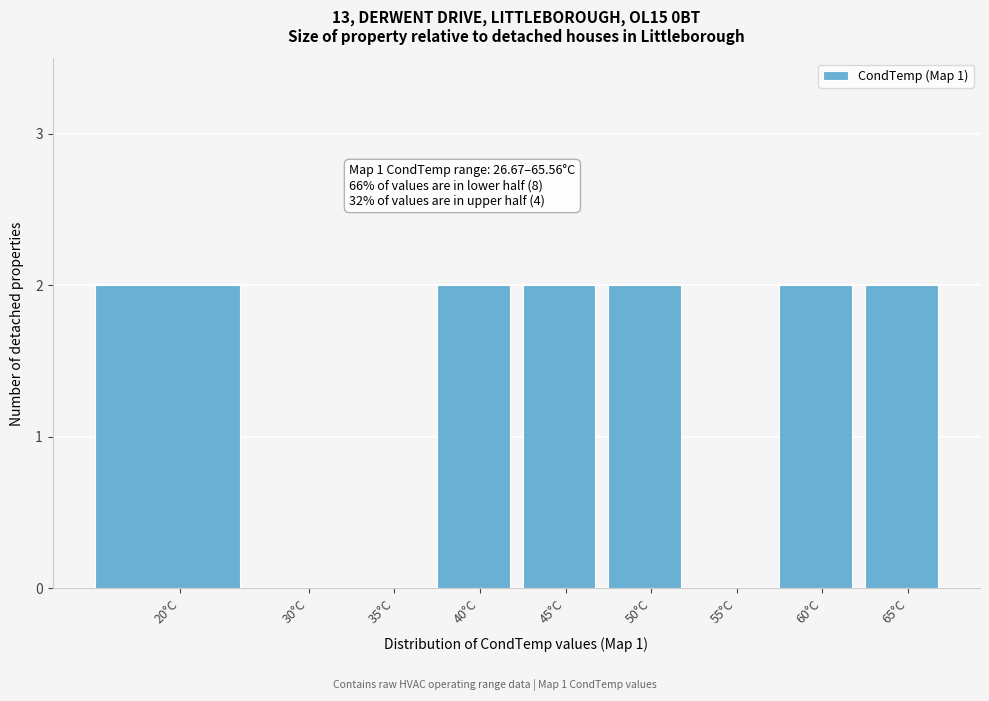

Reading left to right, transcribe all the data shown in this chart.

20°C=2	30°C=0	35°C=0	40°C=2	45°C=2	50°C=2	55°C=0	60°C=2	65°C=2